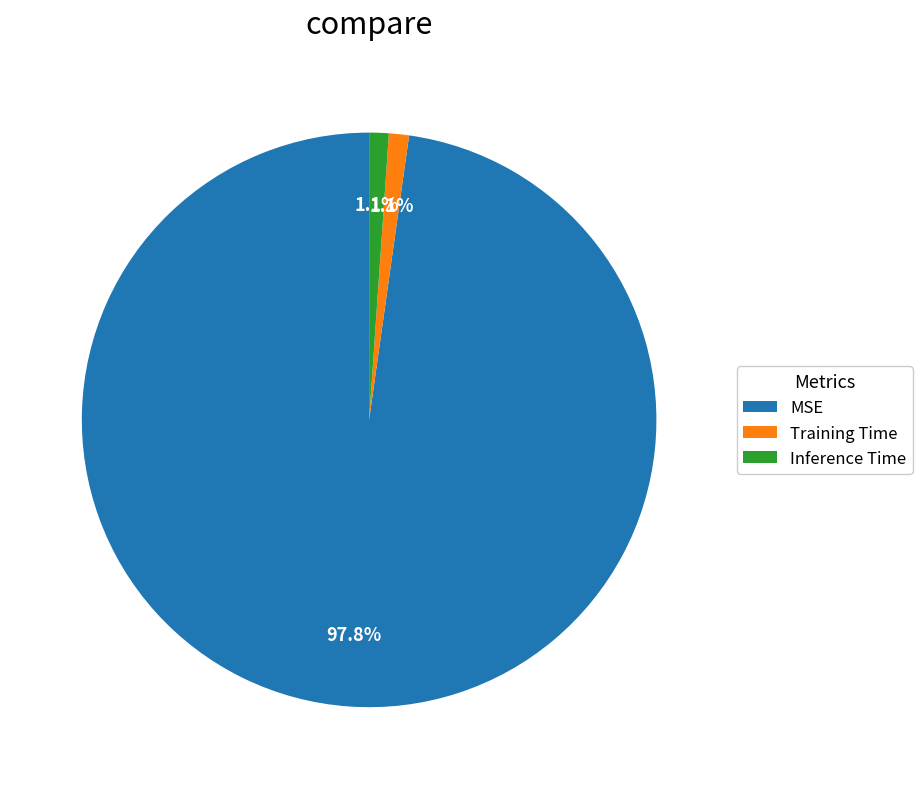

Combined, do Training Time and Inference Time account for over 50%?

No